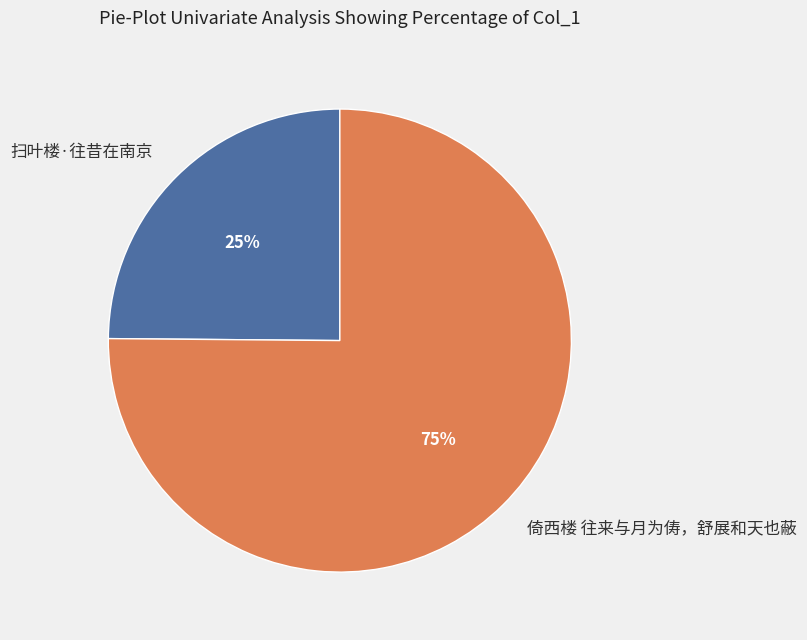

To the nearest percent, what is the difference between the largest and smallest slice percentages?

50%